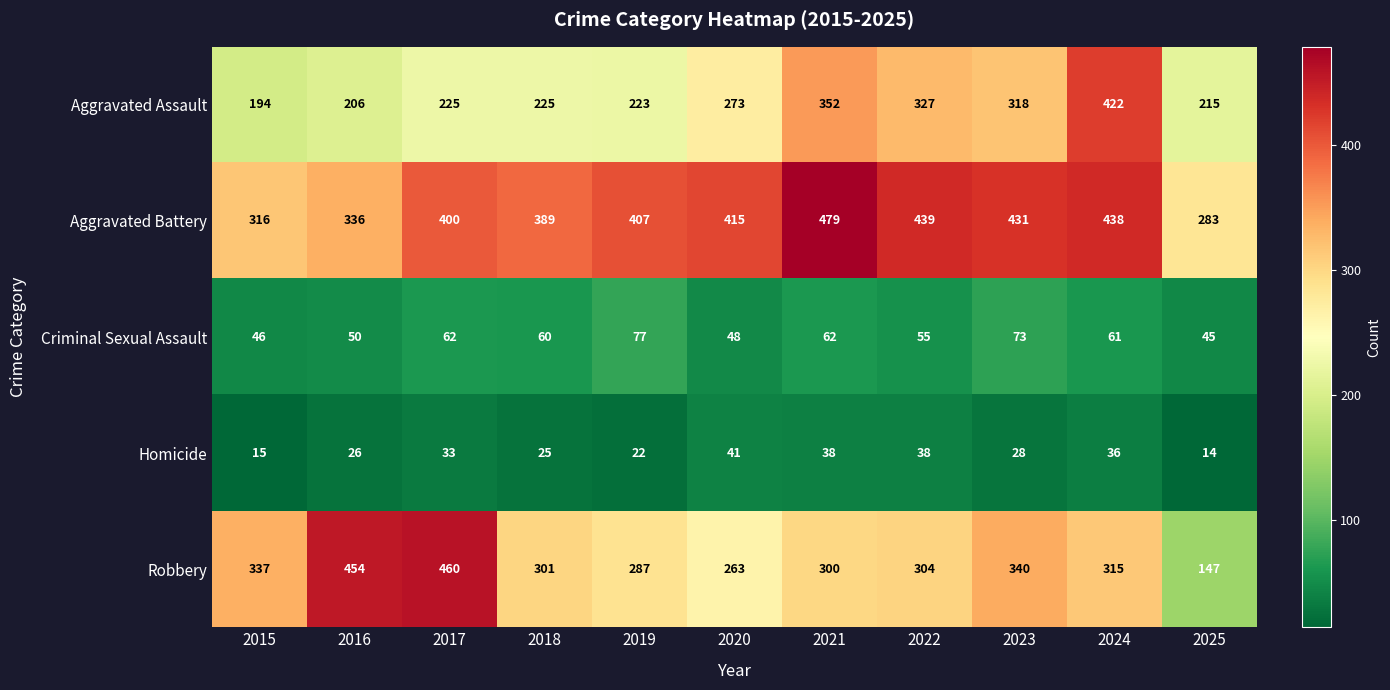

What is the difference between the highest and lowest values at 2016?

428